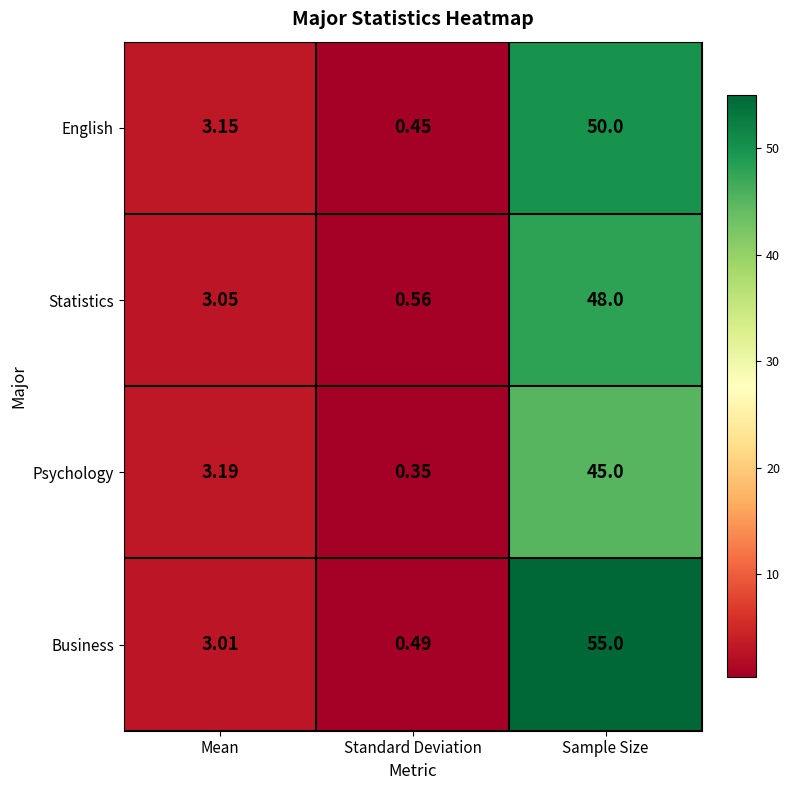

Which label corresponds to the smallest value in the chart?

Standard Deviation